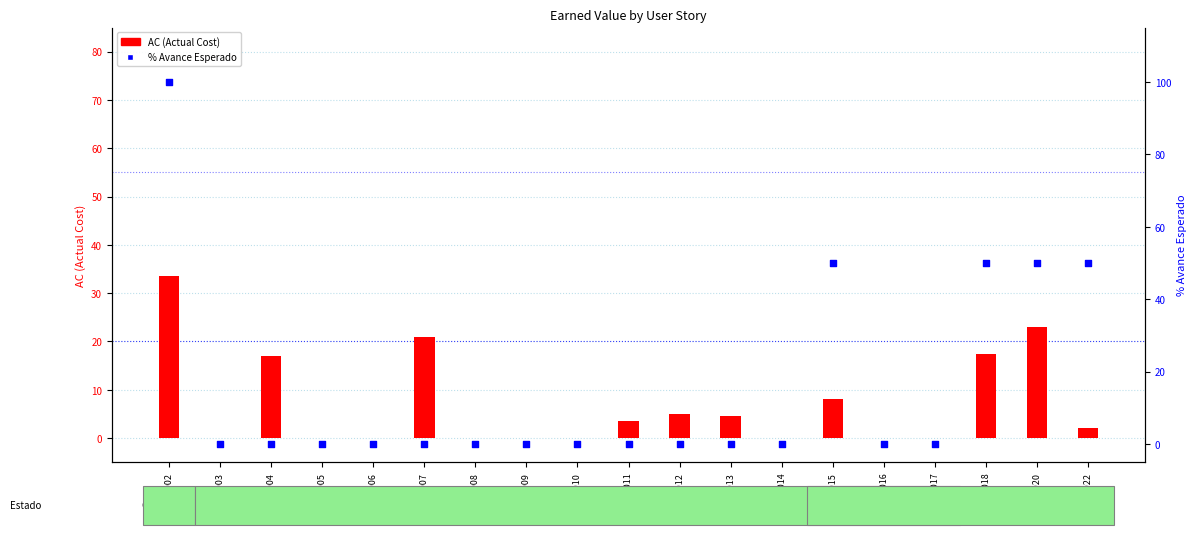

At which category is the sum across all series the highest?

S-01002